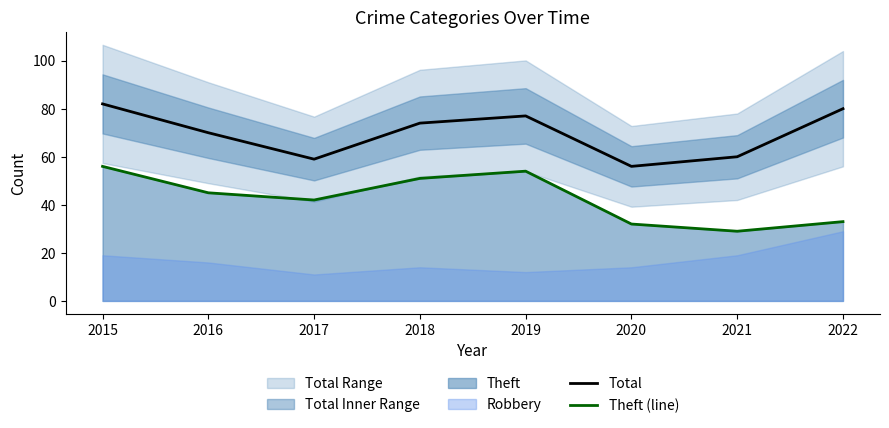

What is the average value of the Theft (line) series?

43